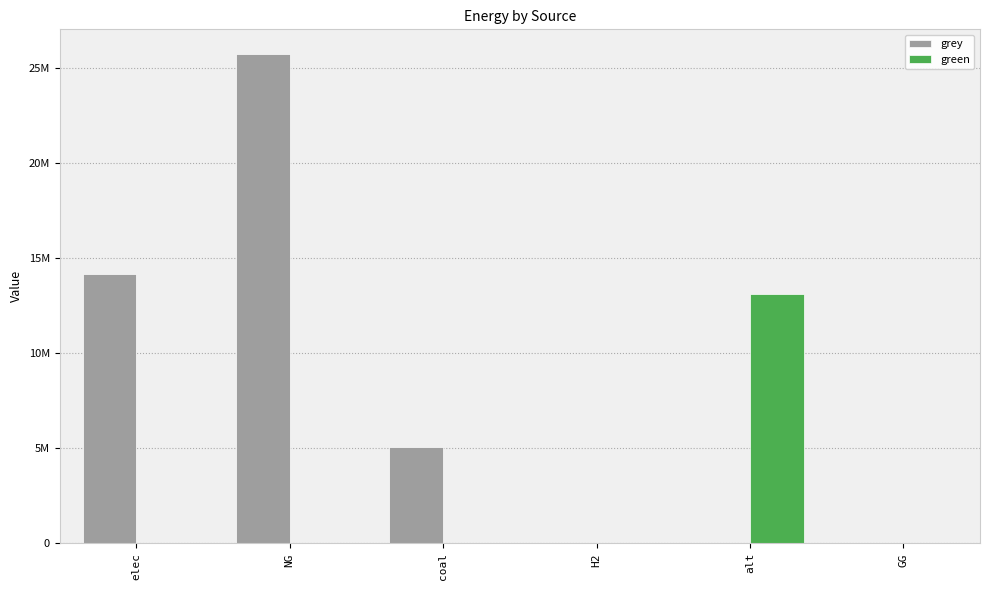

What is the greatest value displayed?

25762020.0